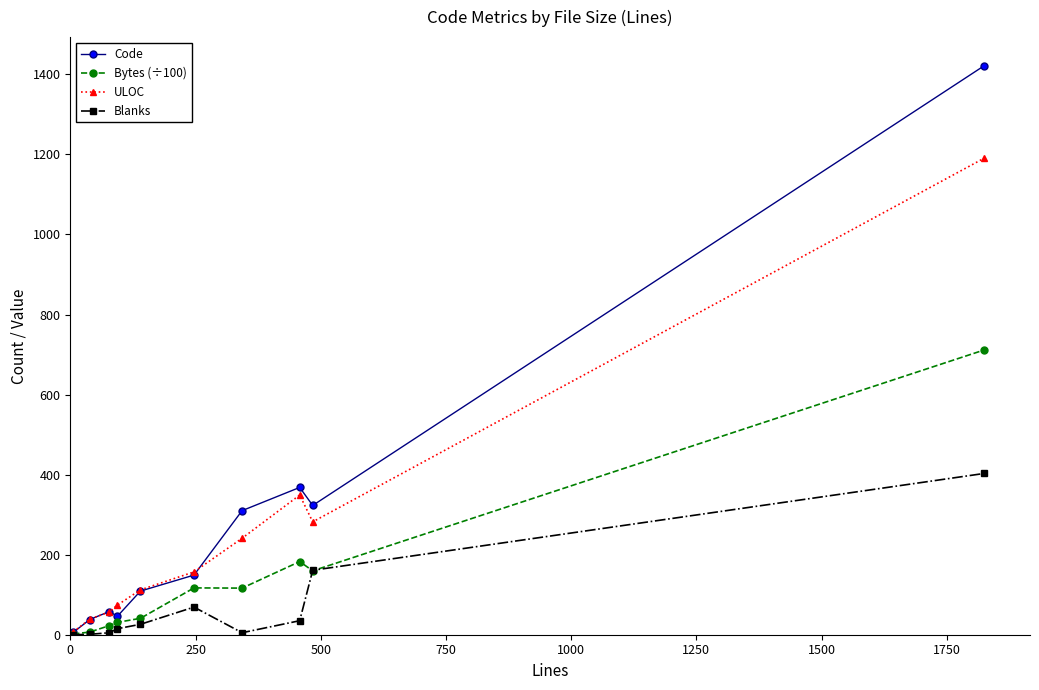

Which series has the widest spread of values?

Code